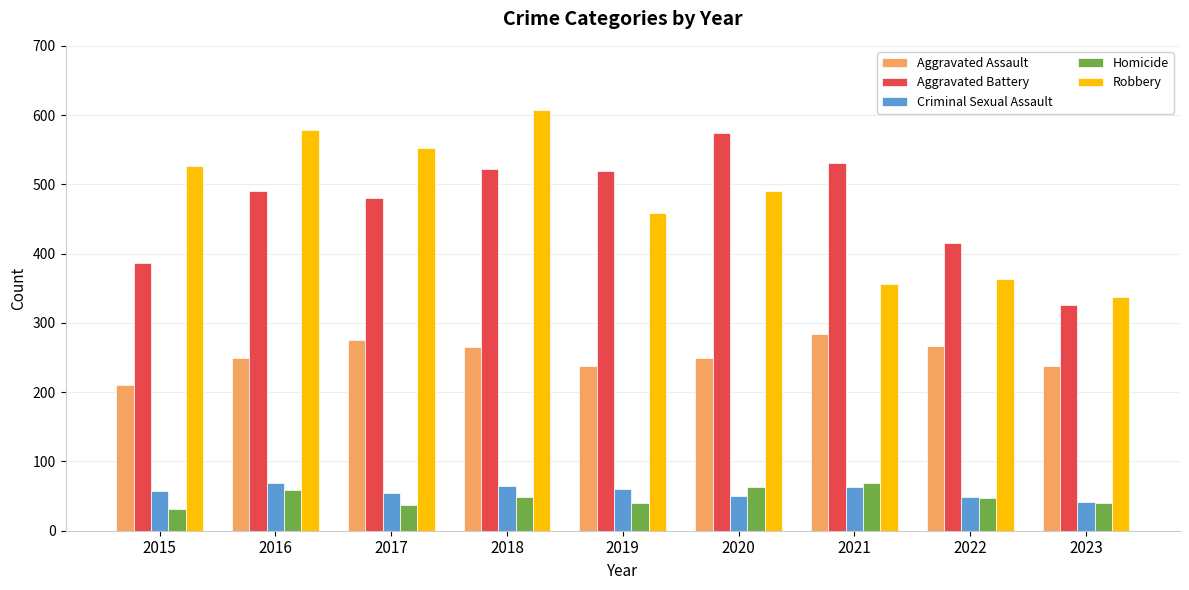

Between 2018 and 2022, which series saw the biggest shift?

Robbery